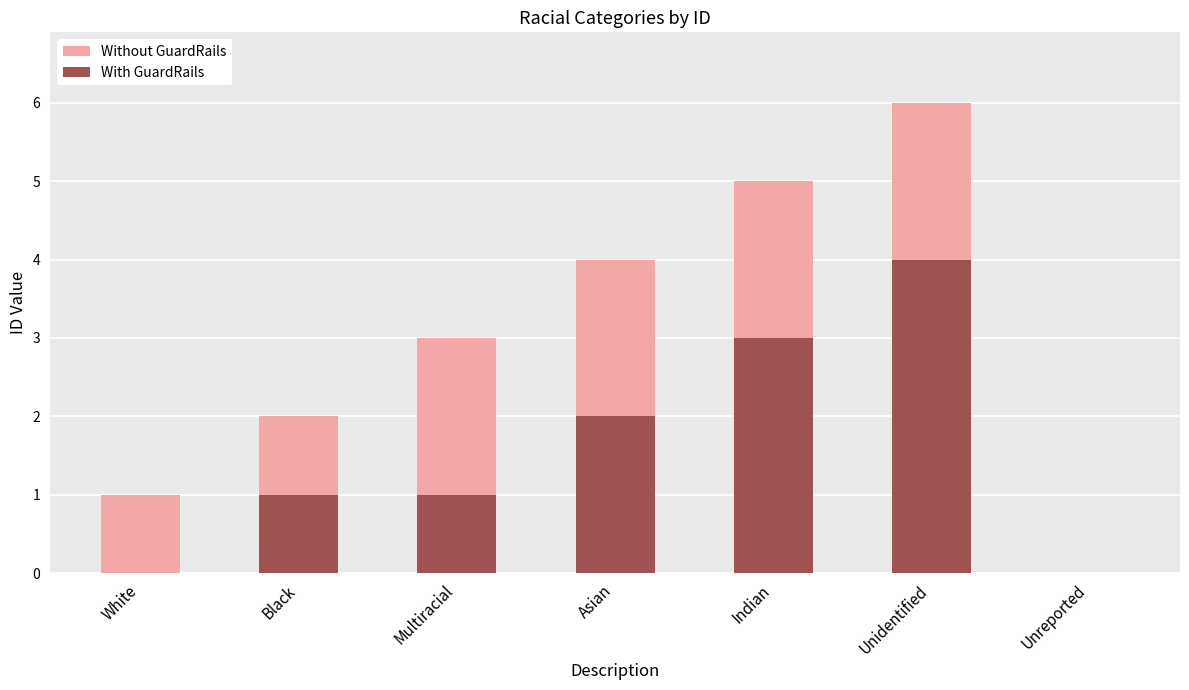

Reading left to right, list all the values displayed in this chart.

Without GuardRails: 1	2	3	4	5	6	0
With GuardRails: 0	1	1	2	3	4	0